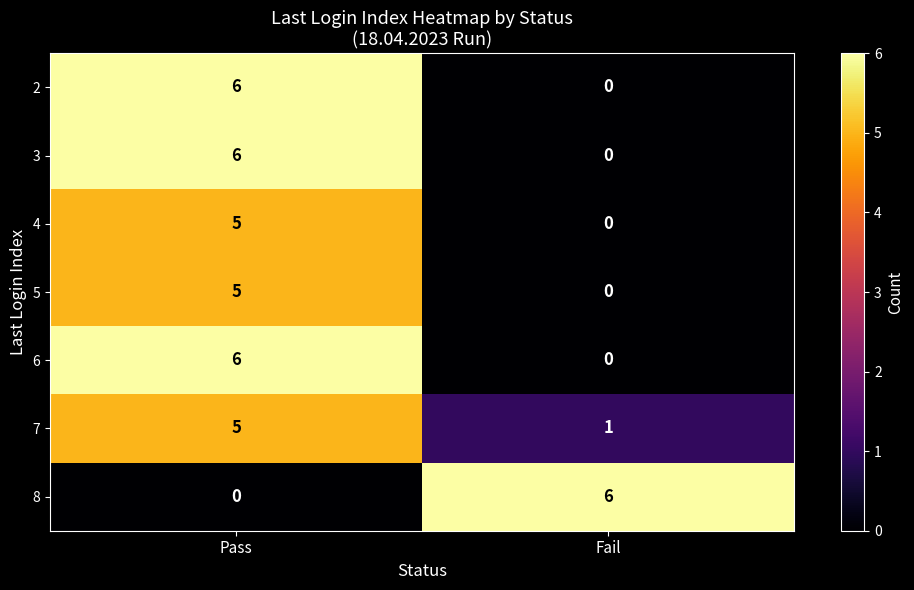

At which label does 6 reach its peak?

Pass